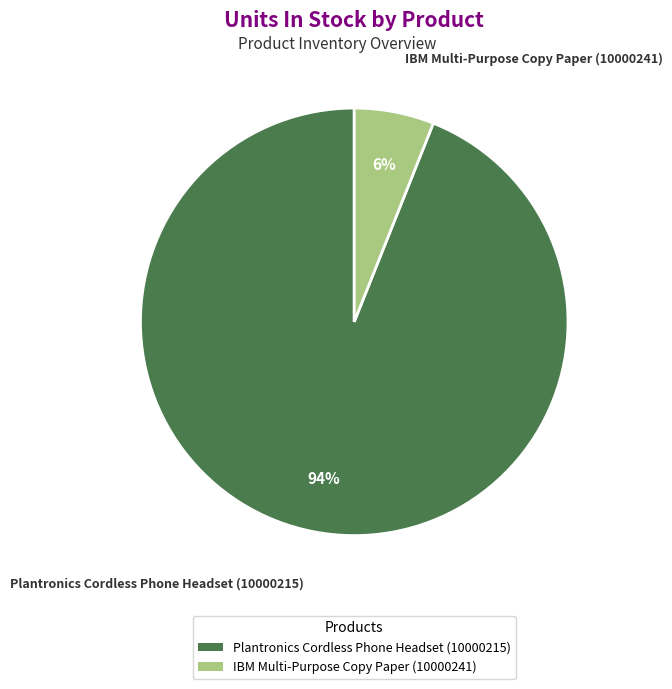

To the nearest percent, what percentage of the pie is Plantronics Cordless Phone Headset (10000215)?

94%